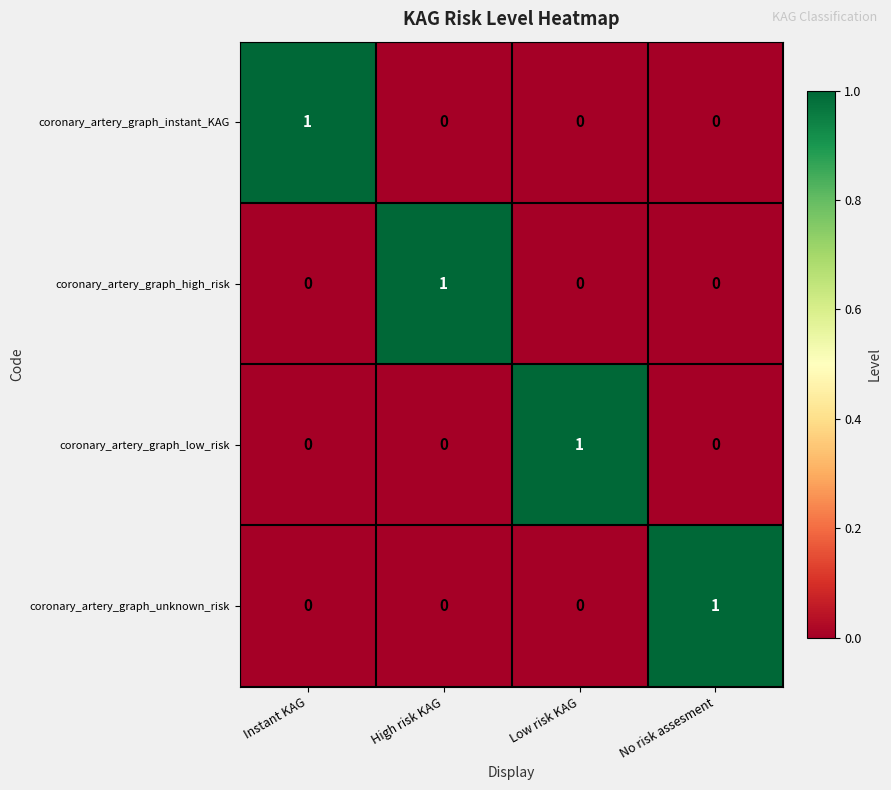

Is it true that coronary_artery_graph_instant_KAG equals 0 at High risk KAG?

True